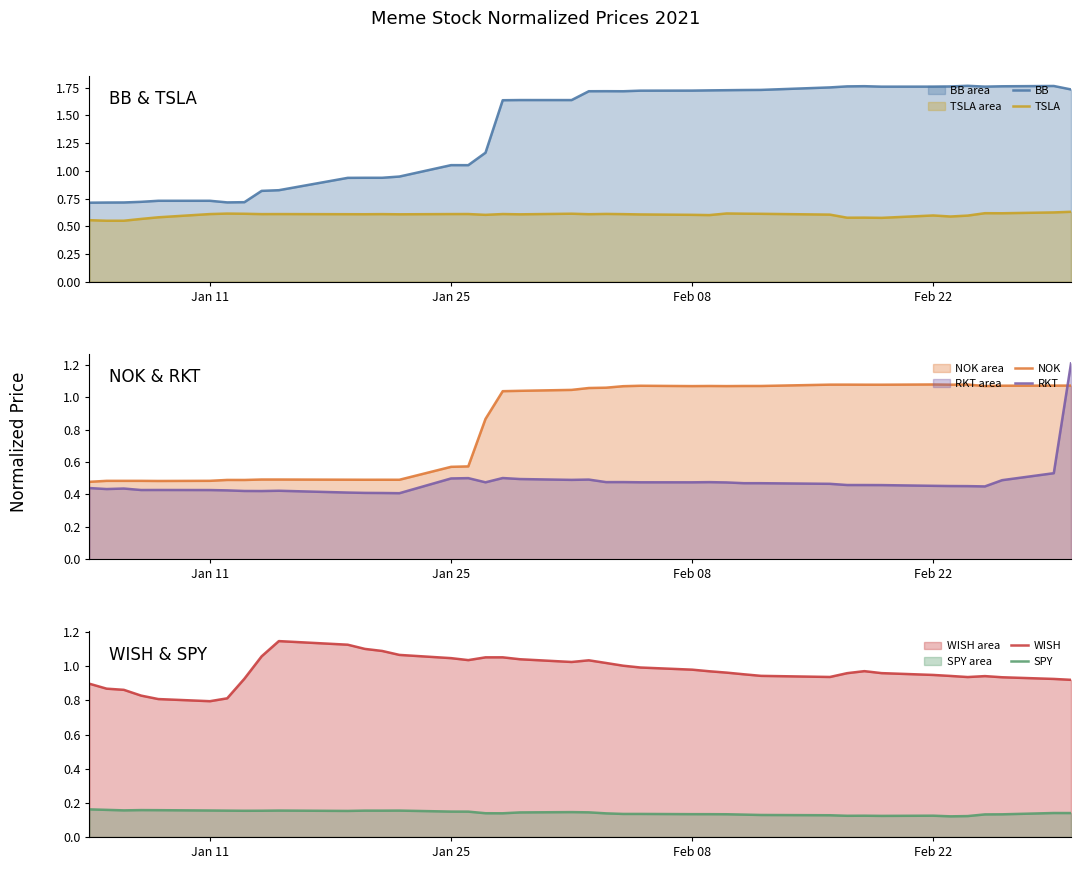

True or false: TSLA and BB intersect in this chart.

False